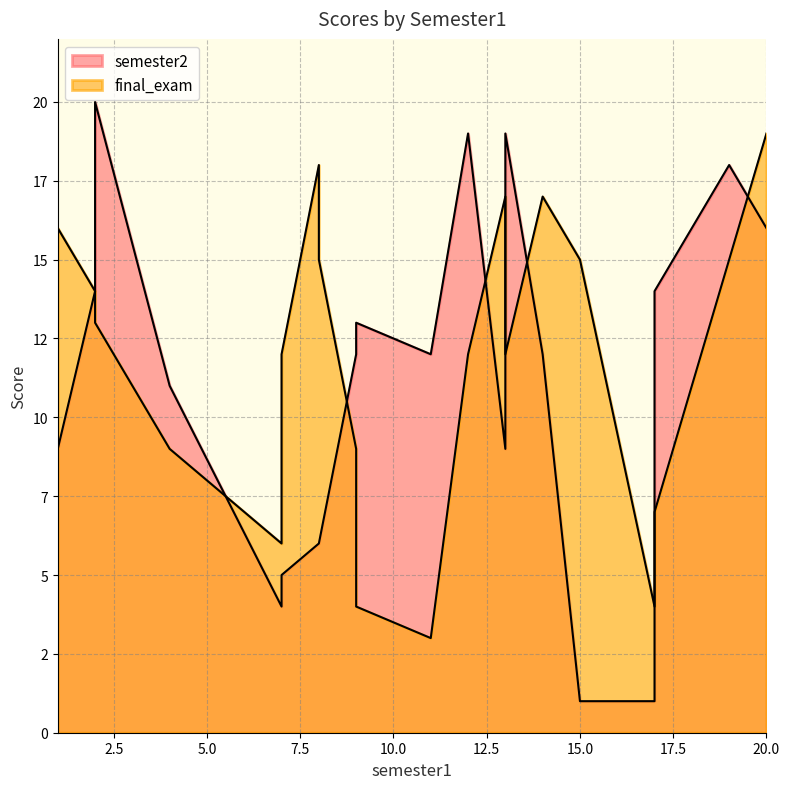

Is the value of semester2 at 12 greater than the value of final_exam at 11?

Yes